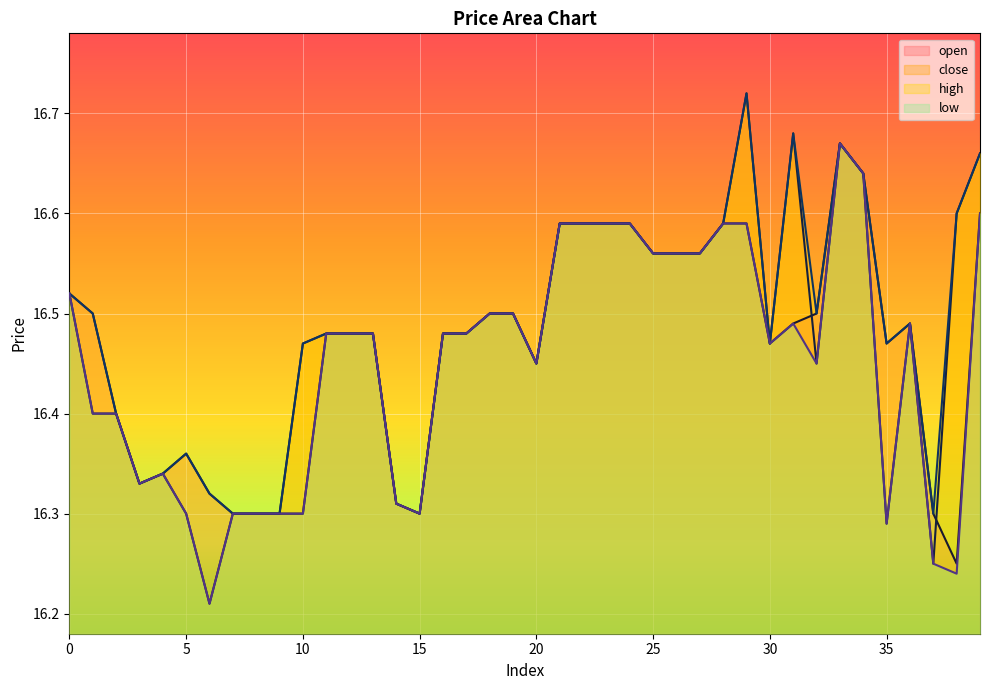

What is the value of the low point at the 27th from the left?

16.6